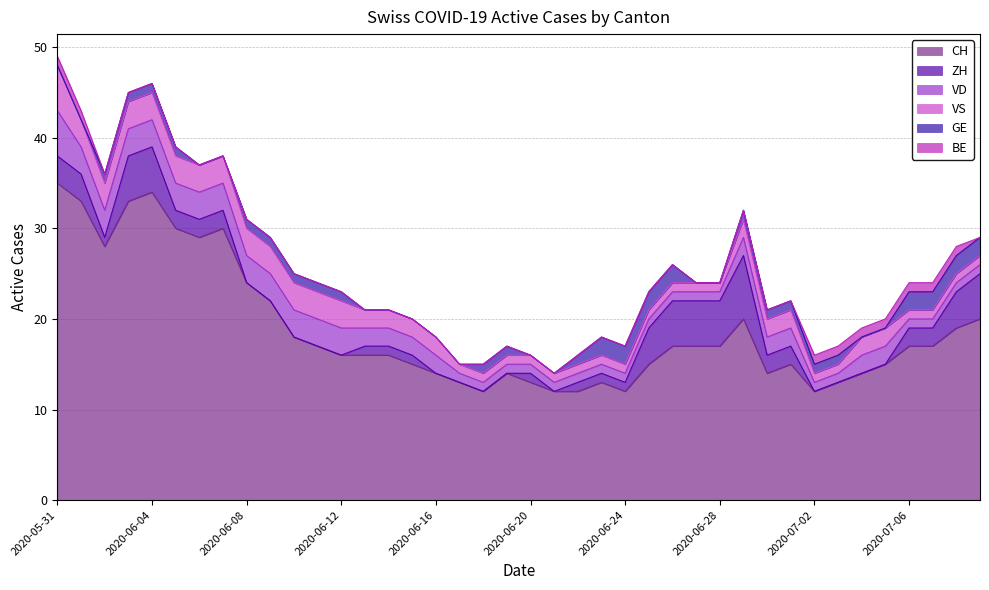

Is the value of BE at 2020-06-12 greater than the value of ZH at 2020-06-15?

No